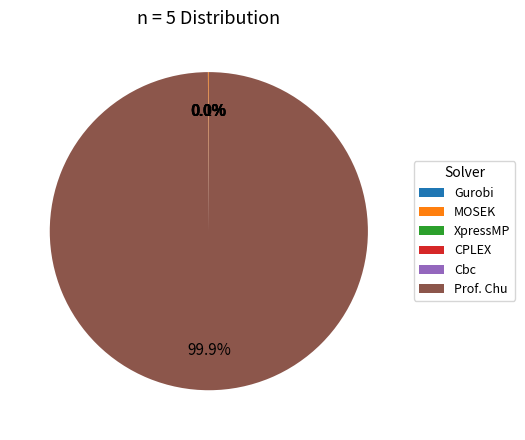

Which category has the biggest portion of the pie?

Prof. Chu